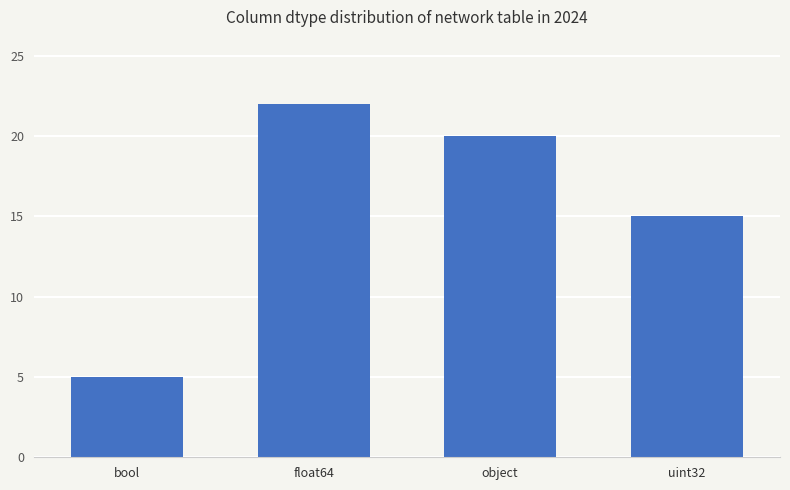

List the labels in order of value, smallest first.

bool, uint32, object, float64